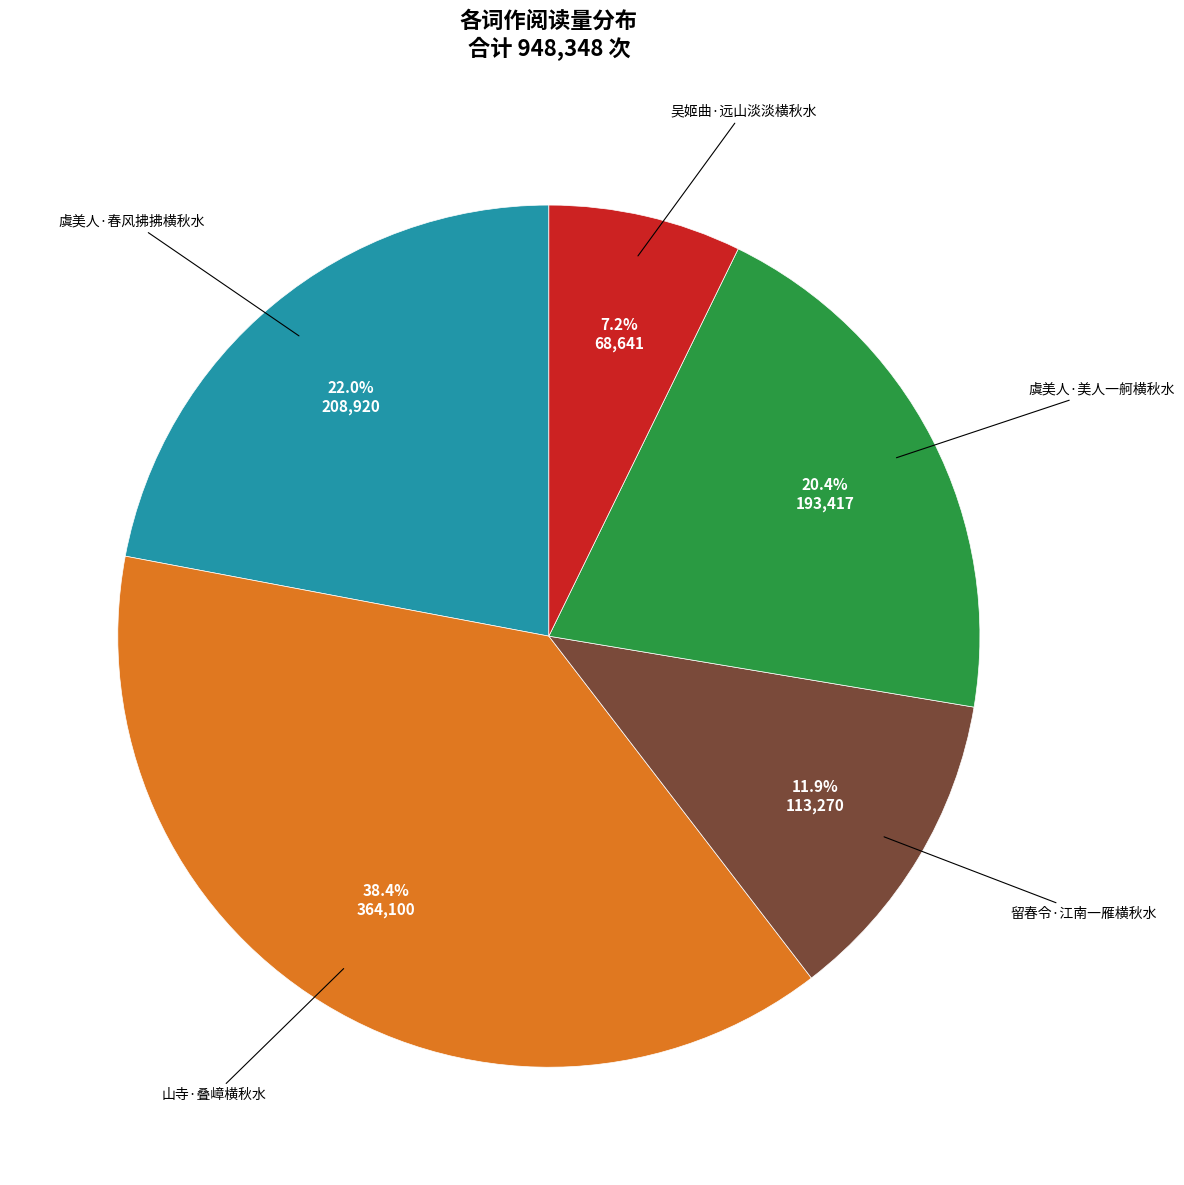

Does any single category account for the majority?

No